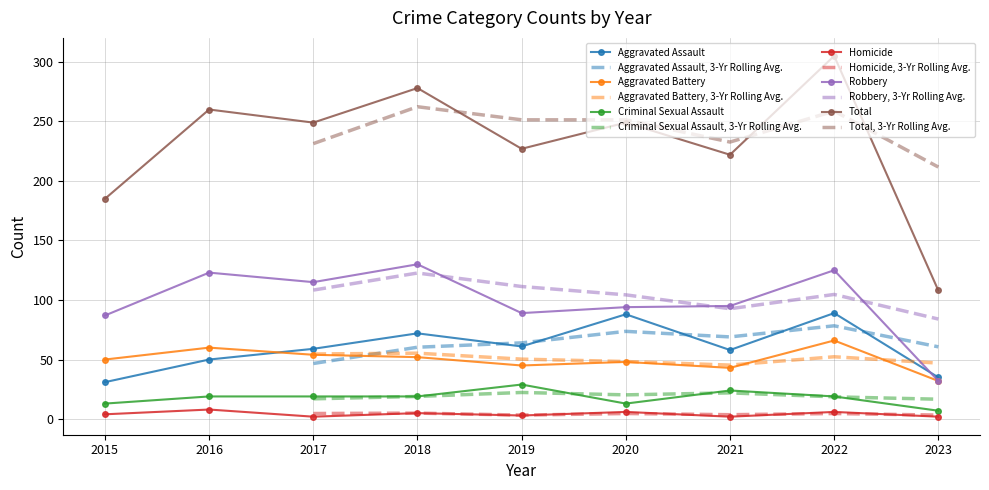

The Aggravated Battery series shows 41 at 2016. True or false?

False